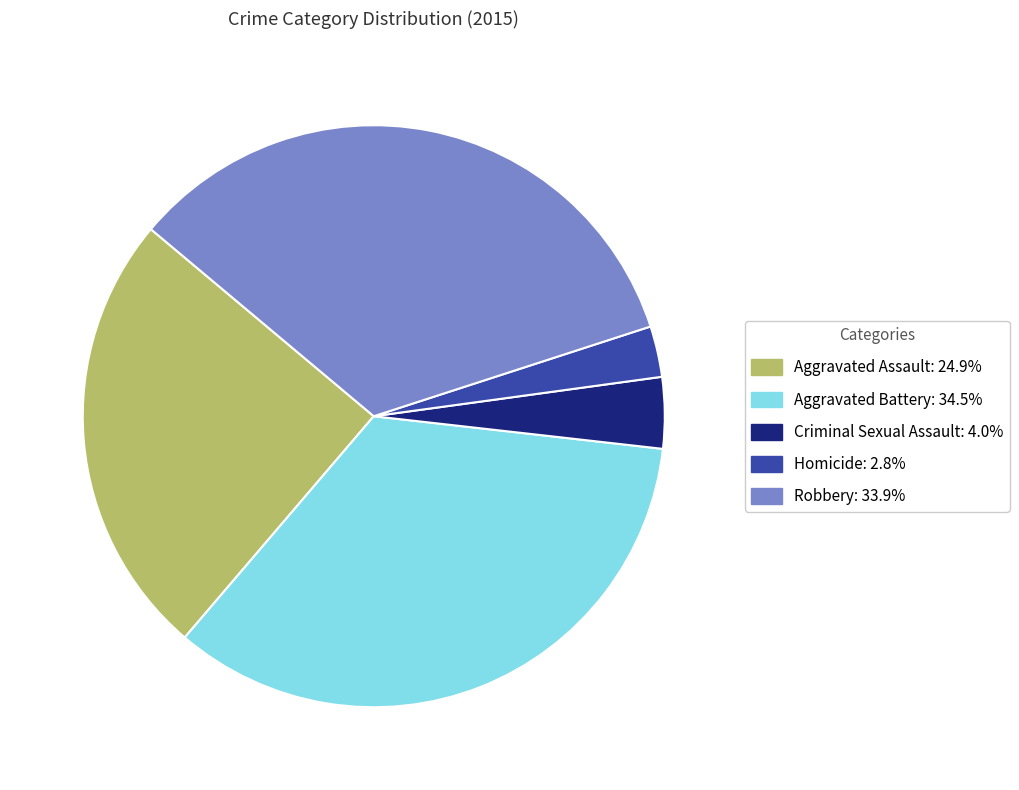

Count the number of slices in the pie.

5